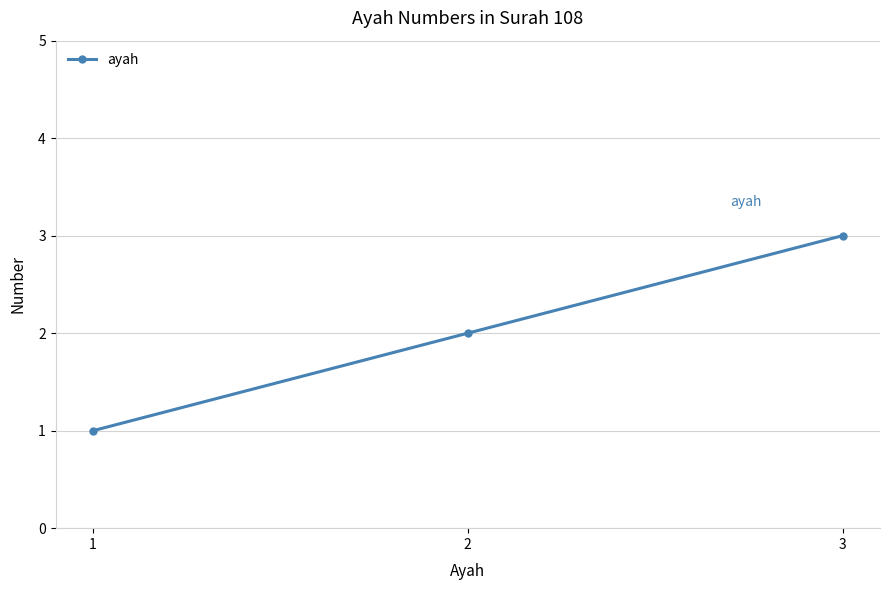

At which category does the chart reach its minimum across all series?

1